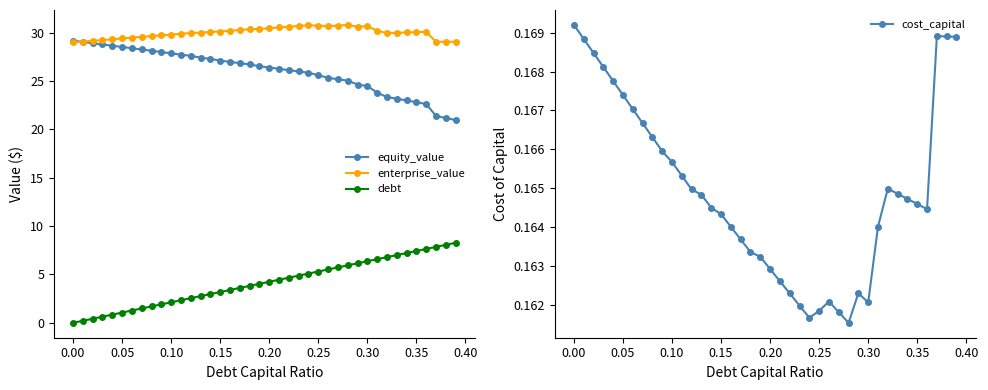

True or false: equity_value and debt cross at least once.

False